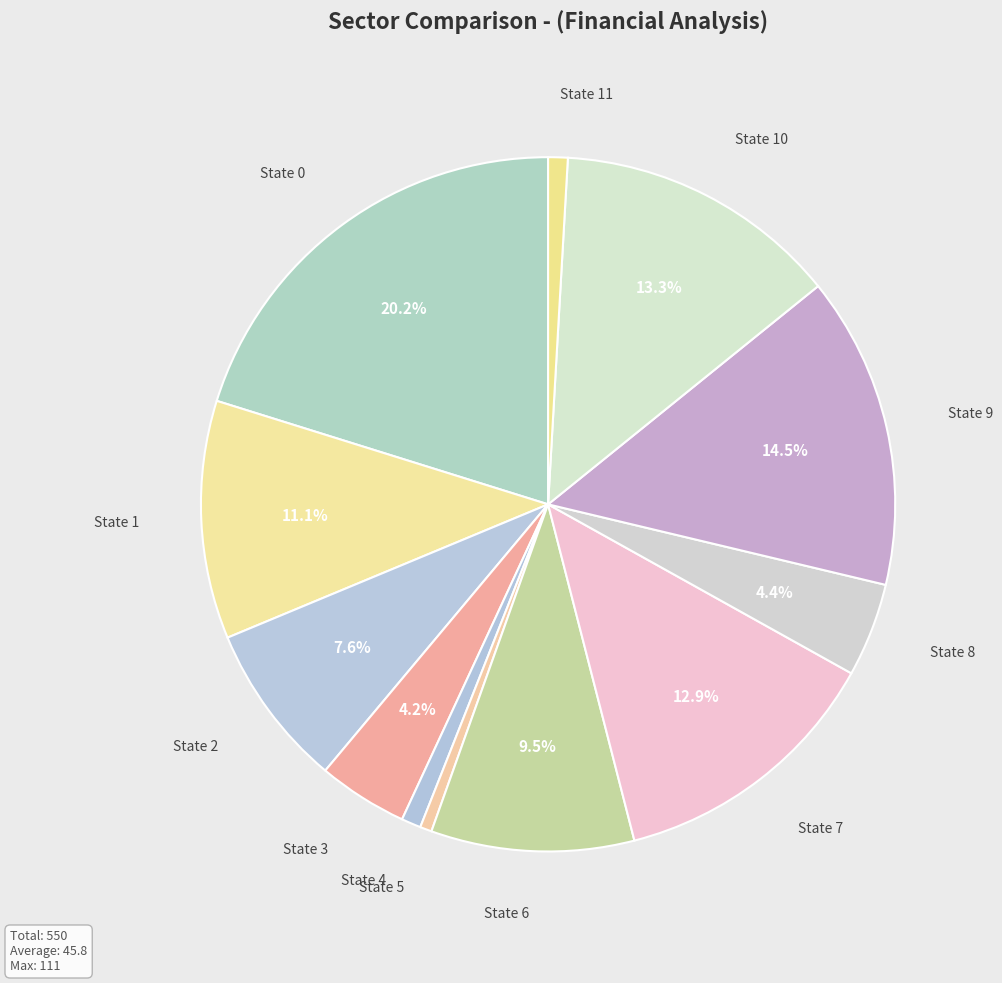

Which slice is the smallest?

State 5